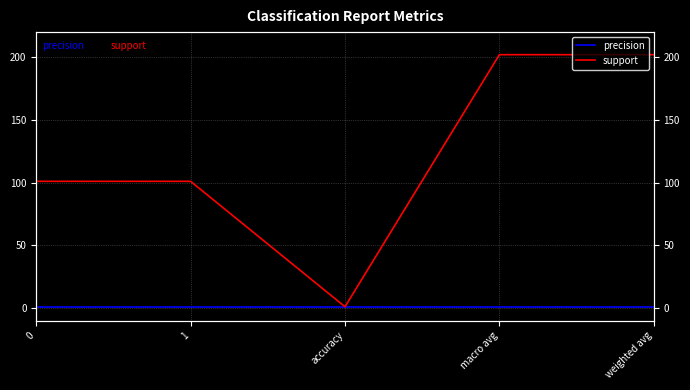

List the labels in order of recall value, smallest first.

0, 1, accuracy, macro avg, weighted avg